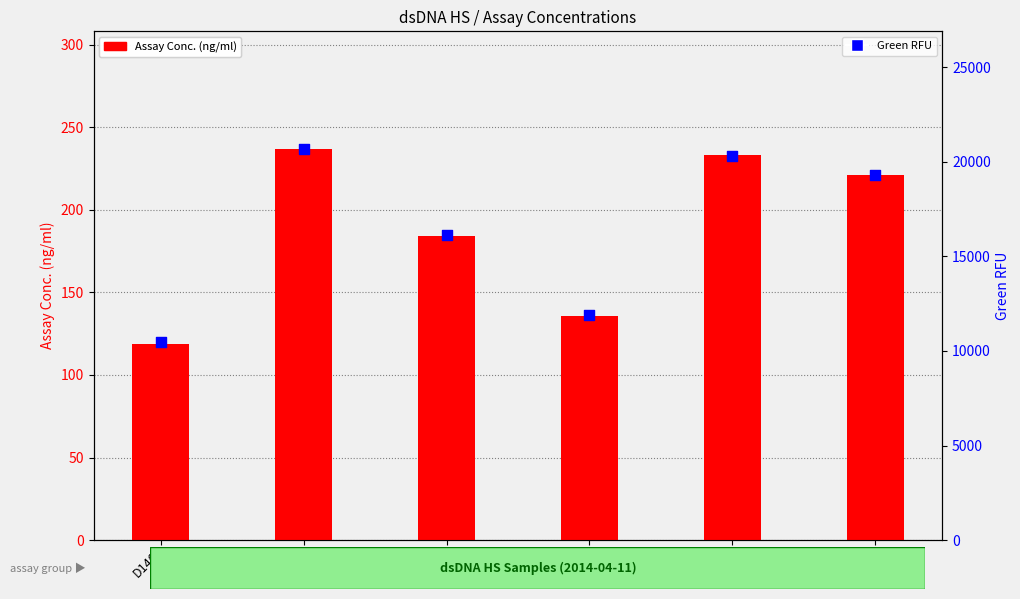

Which series reaches the maximum Y coordinate?

Green RFU